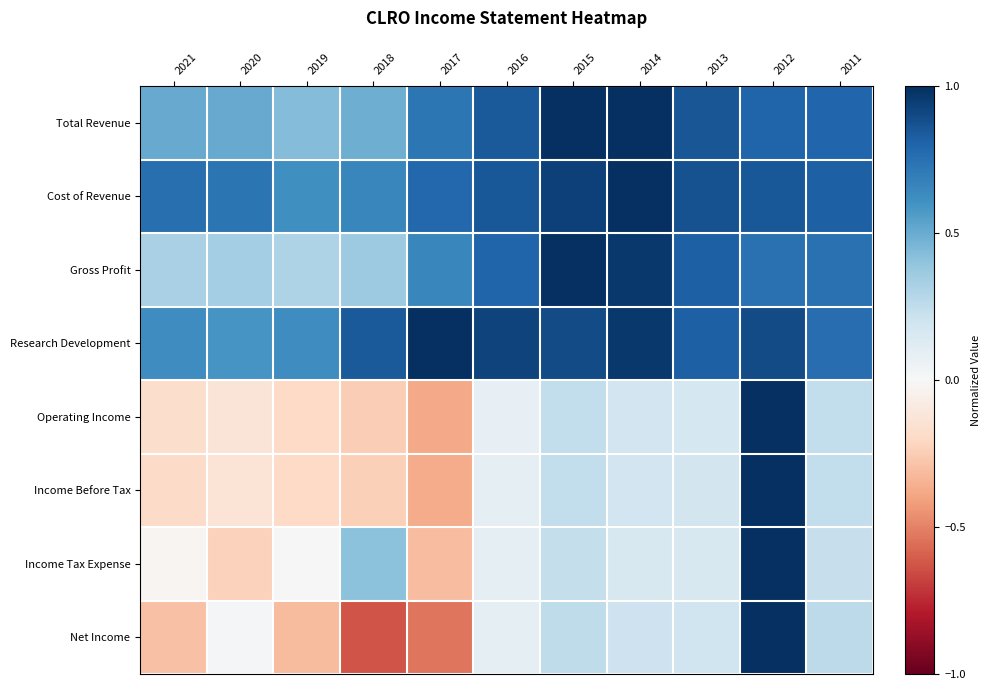

What is the minimum value shown in the chart?

-0.6